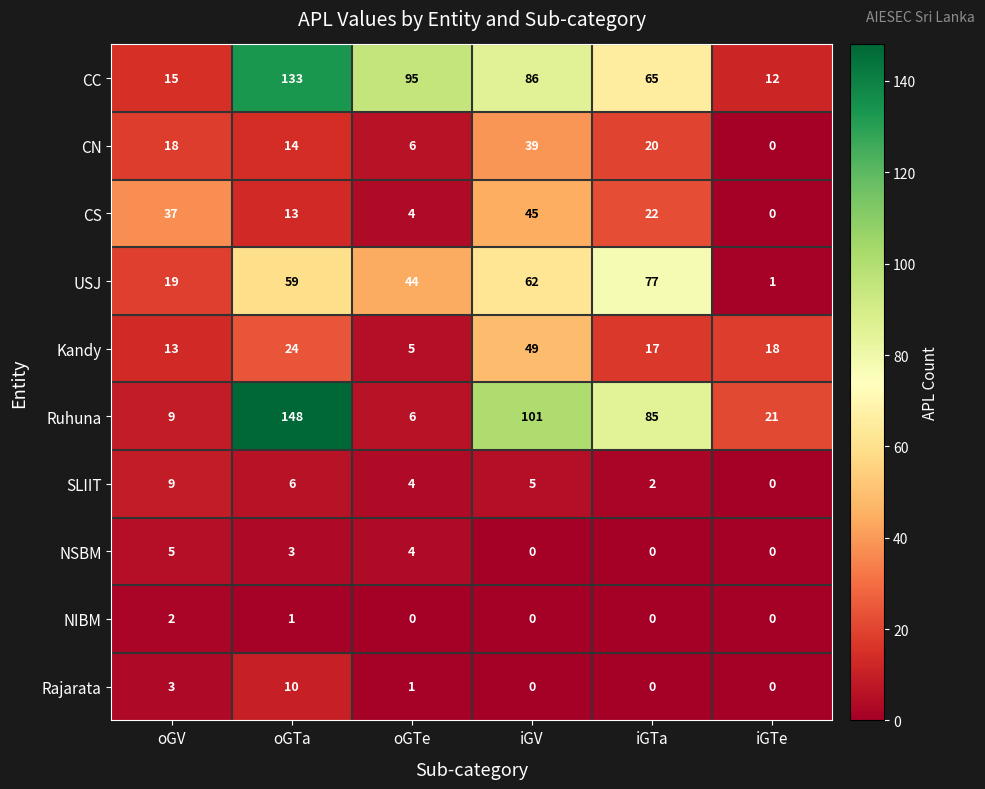

The Rajarata series shows 0 at iGV. True or false?

True